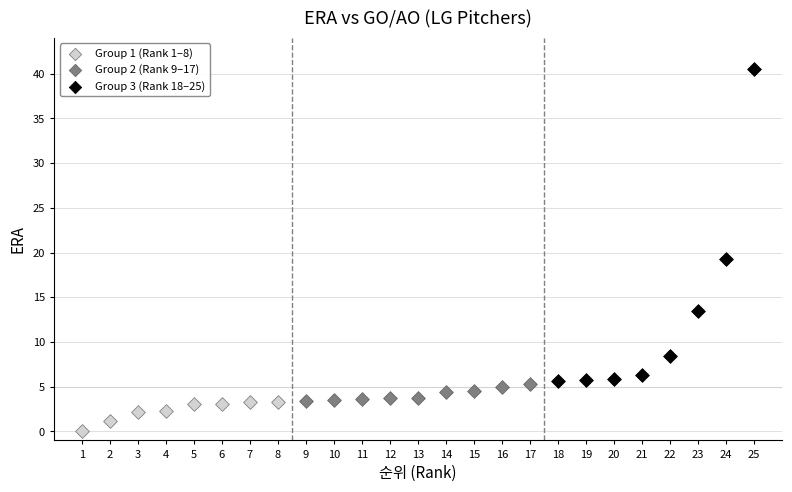

Which series reaches the minimum Y coordinate?

Group 1 (Rank 1–8)